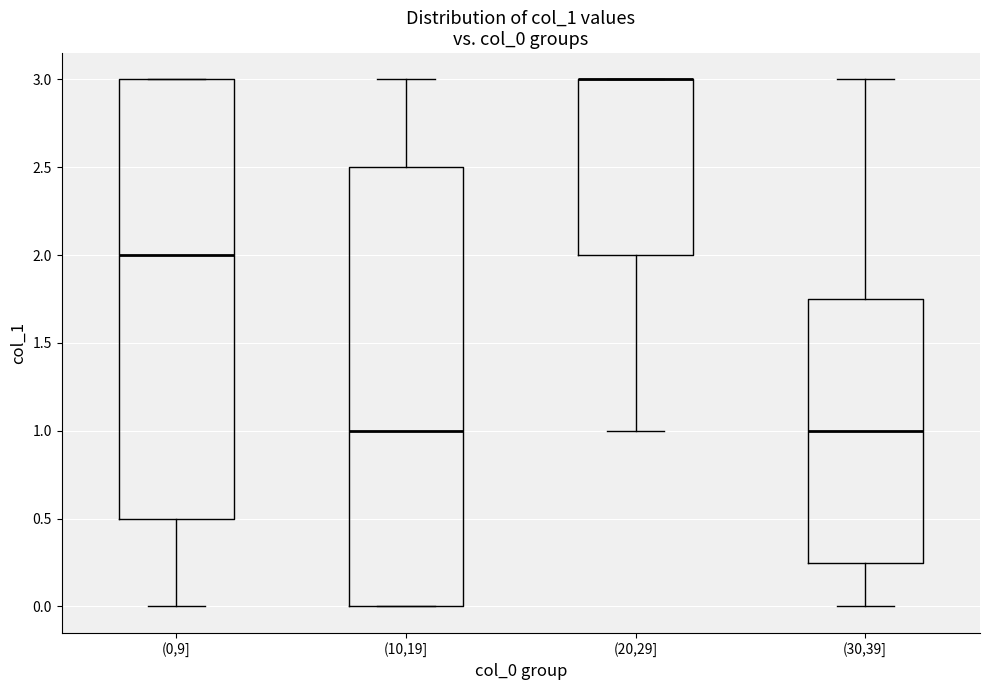

Where does the lower whisker of the box for (20,29] end on the y-axis? The values are not printed on the chart, so give them approximately, as read against the axis.

1.00